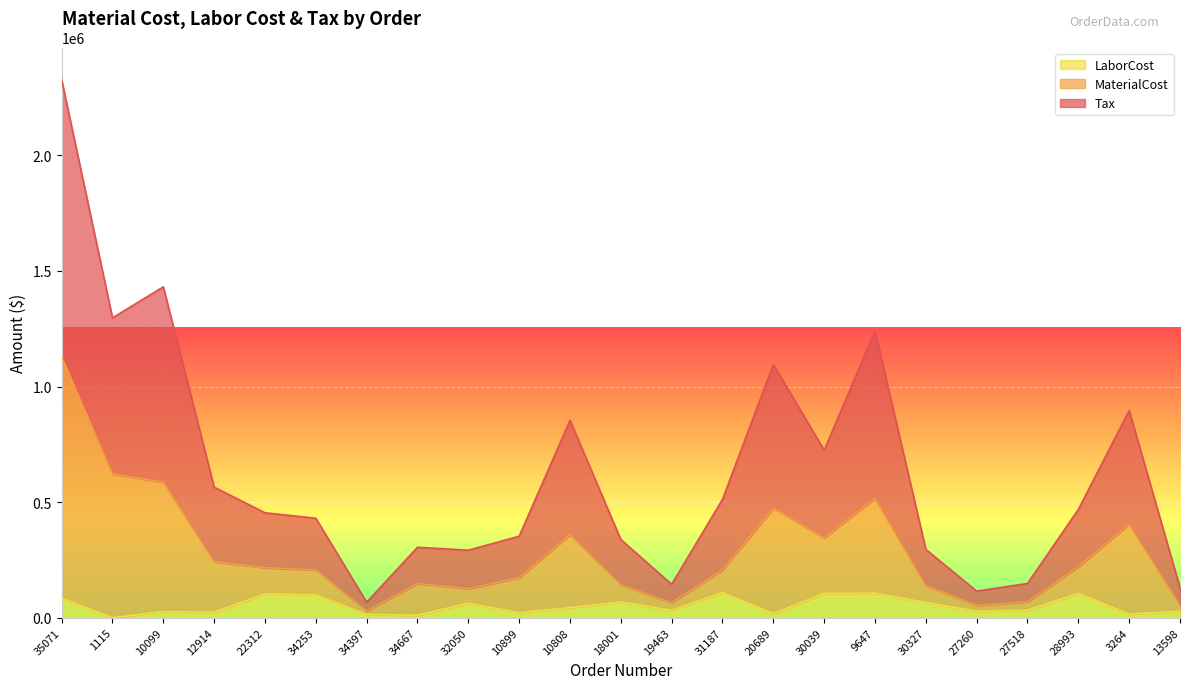

At how many categories does at least one series exceed 1212583?

4